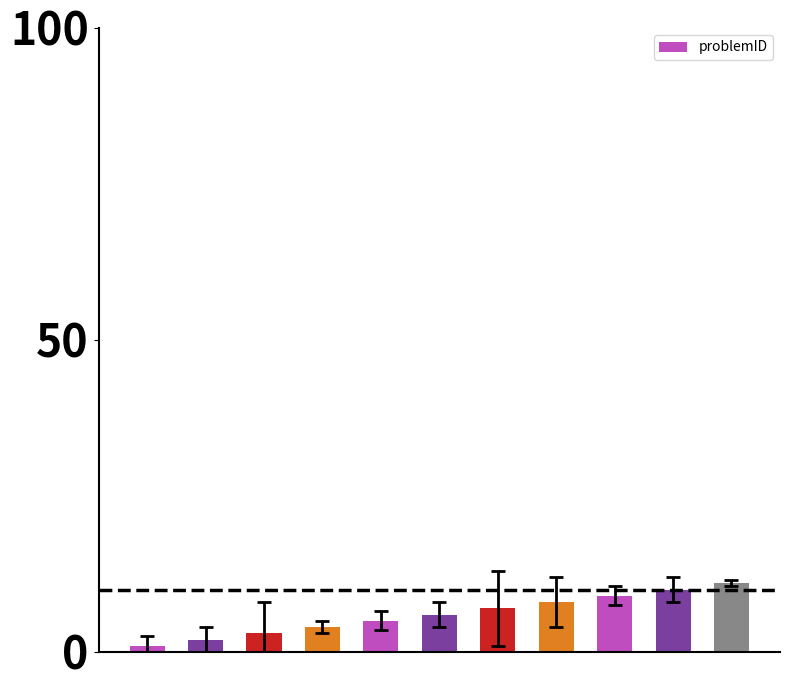

What is the value of the 8th bar from the left?

8